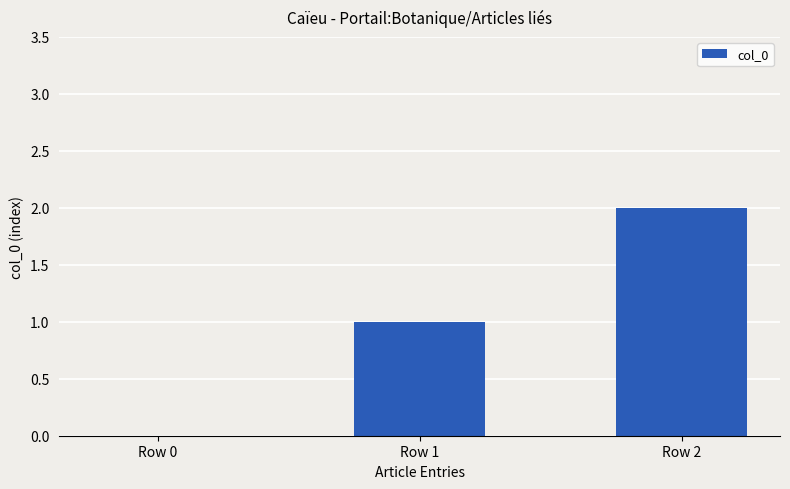

Between Row 0 and Row 2, which is larger?

Row 2